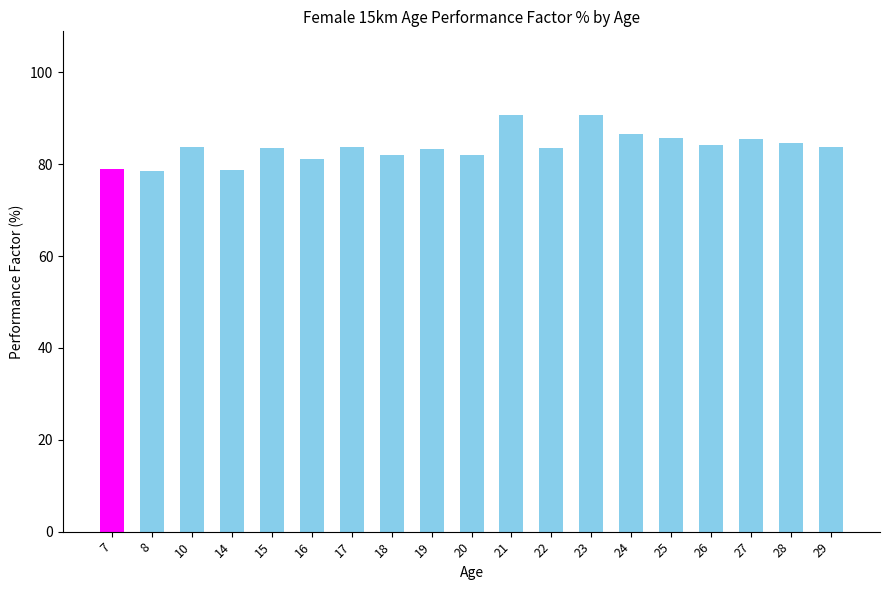

What is the approximate value at 15?

83.5